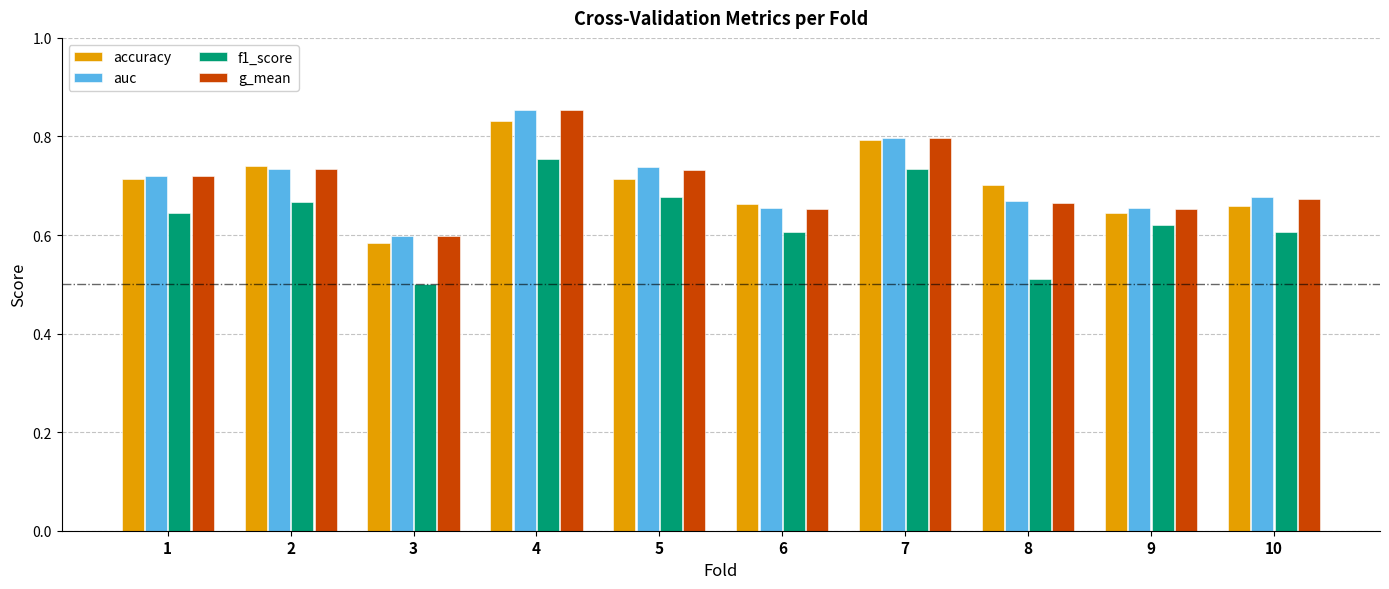

At which category does the chart reach its minimum across all series?

3